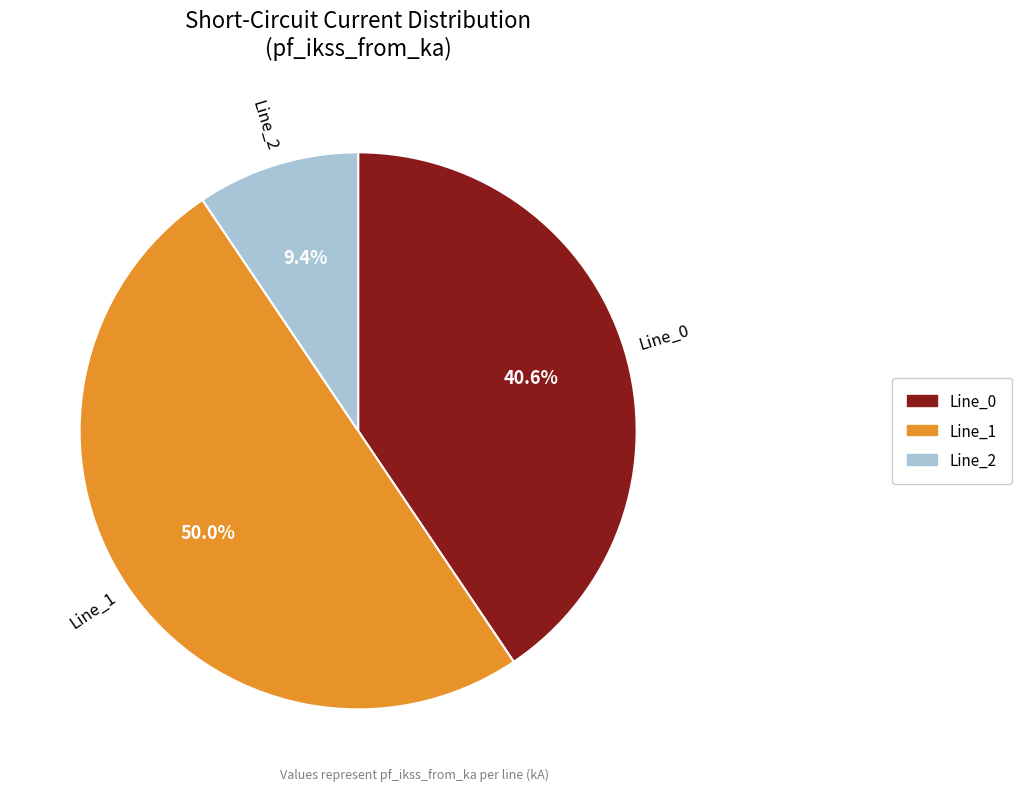

Does Line_2 represent more than half of the total?

No